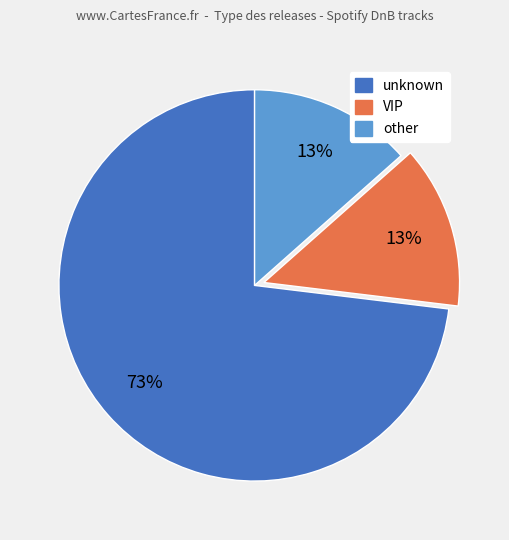

How many segments does this pie chart have?

3